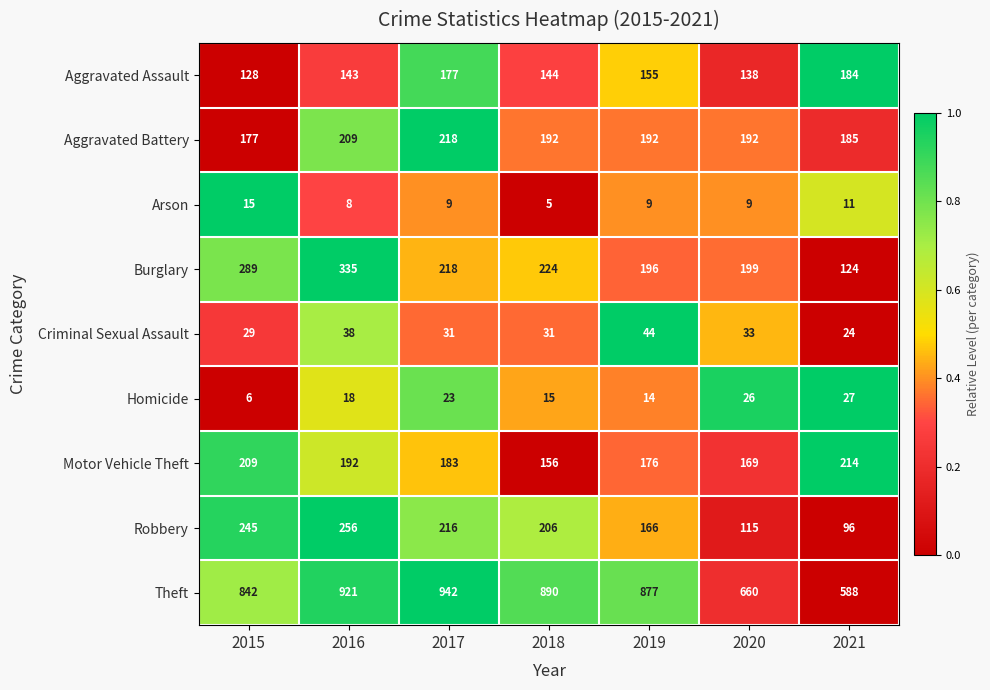

Count the number of categories in the chart.

7